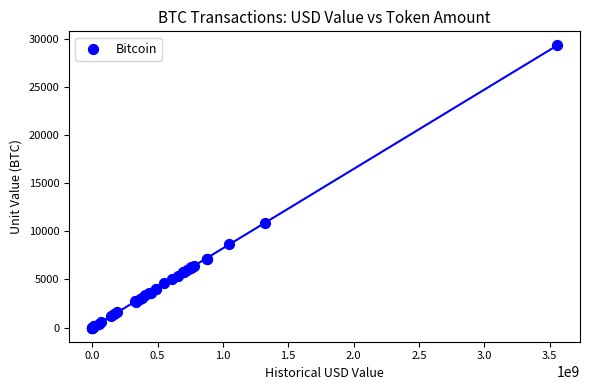

What Y value in the scatter plot is closest to 14660?

10833.0